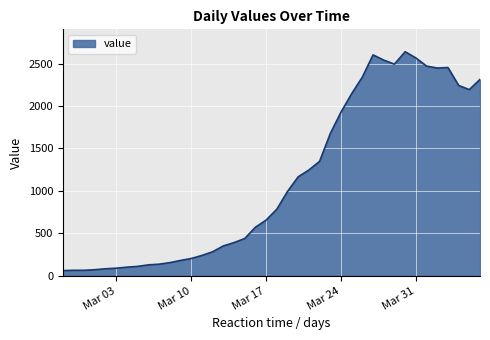

What is the smallest value displayed?

61